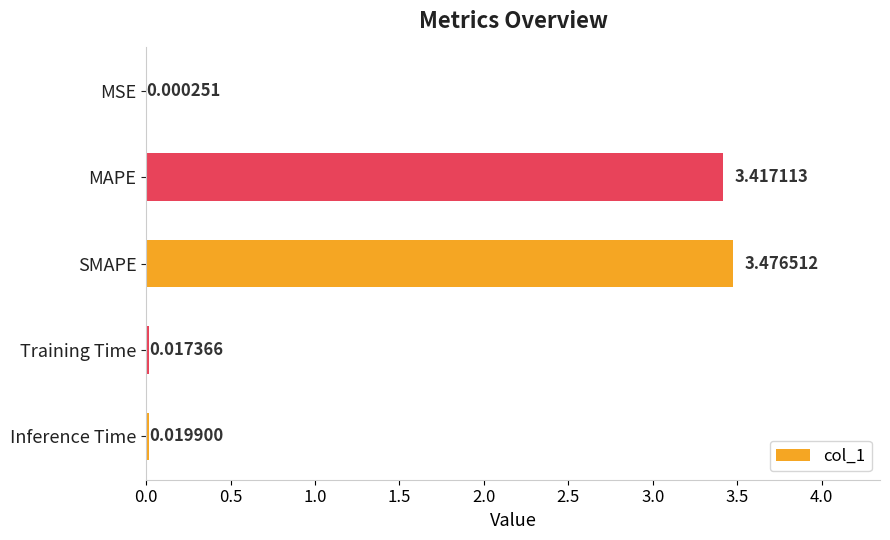

What is the change in value from MAPE to Inference Time?

-3.4